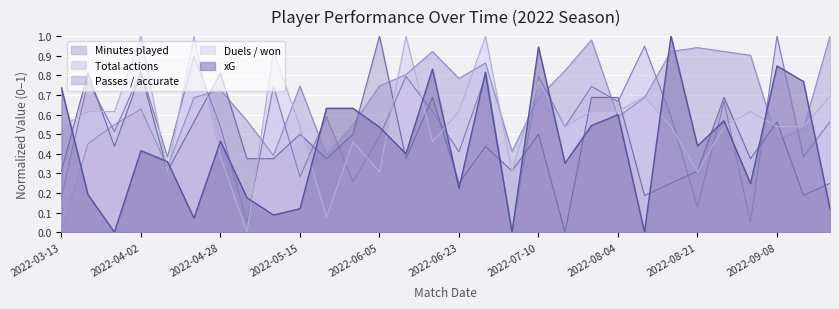

What is the label of the 24th point from the left?

2022-08-18